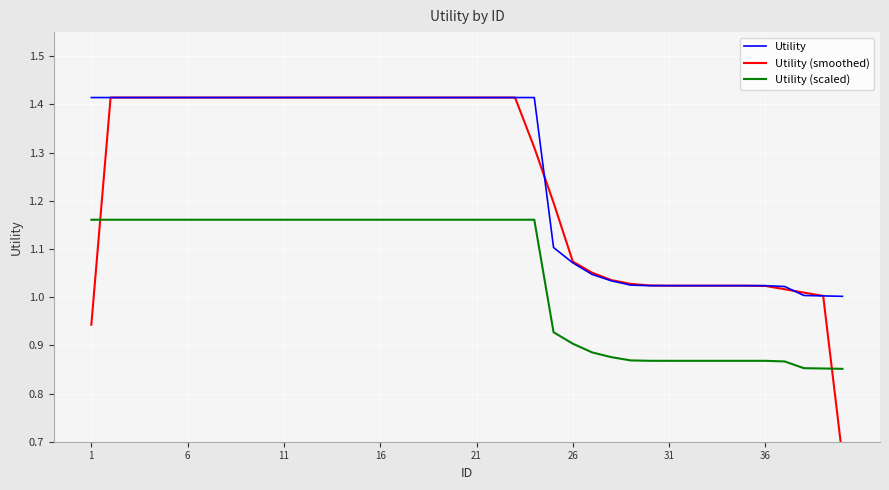

What is the difference between the maximum and minimum values in the Utility (scaled) series?

0.3